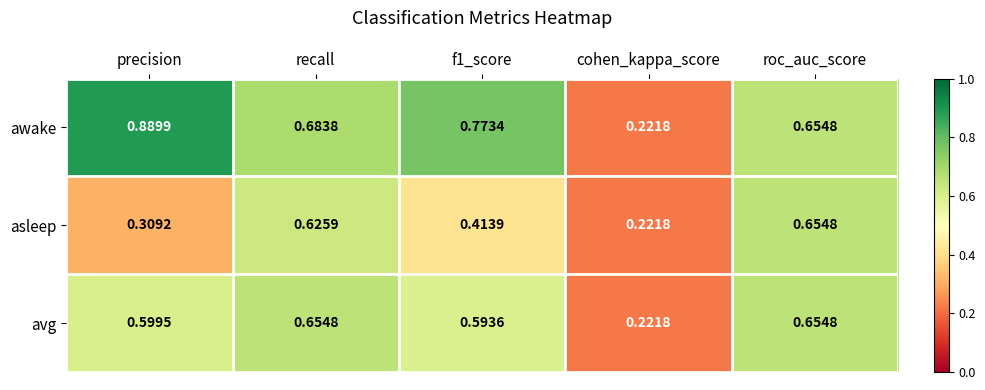

Between precision and f1_score, which series saw the biggest shift?

awake